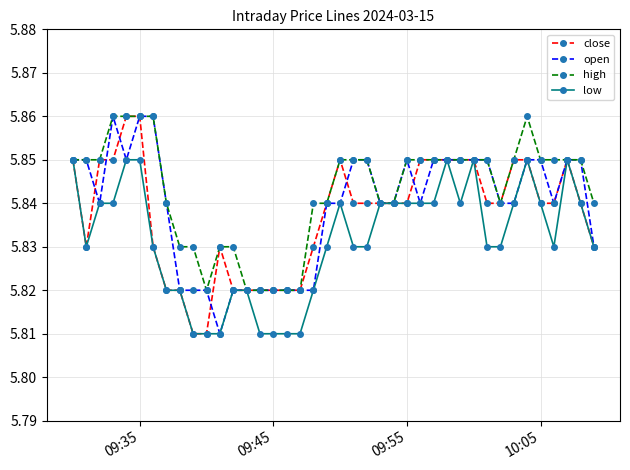

Which series has the largest total across all categories?

high